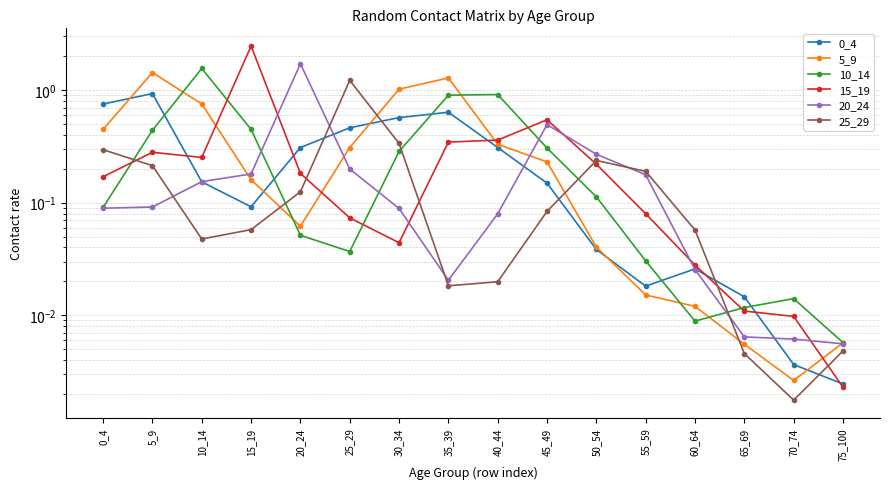

How many lines are shown in the chart?

6